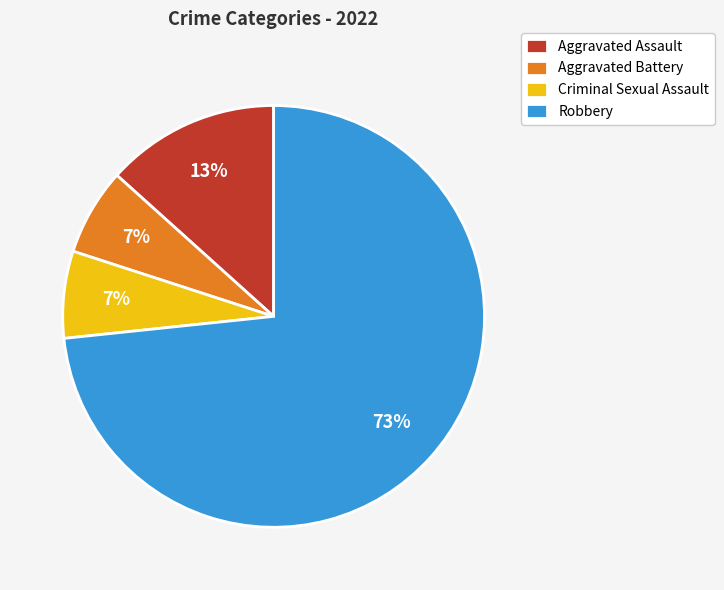

Approximately how many times larger is the value at Aggravated Battery compared to Robbery?

0.1